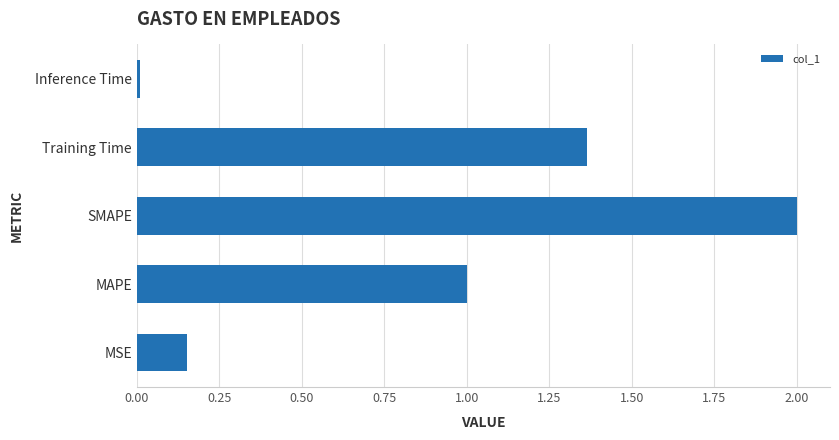

How many bars are there in total?

5